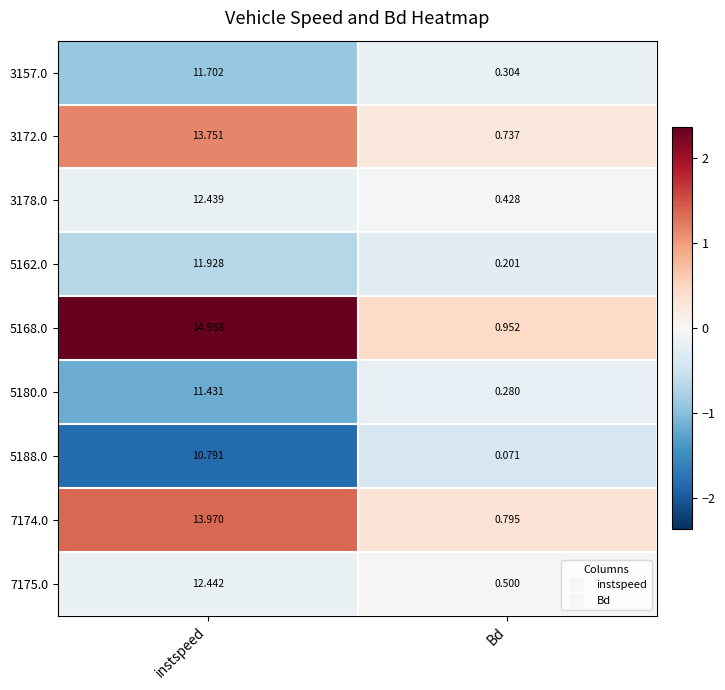

Is the value of 5162.0 at Bd greater than the value of 3178.0 at instspeed?

No